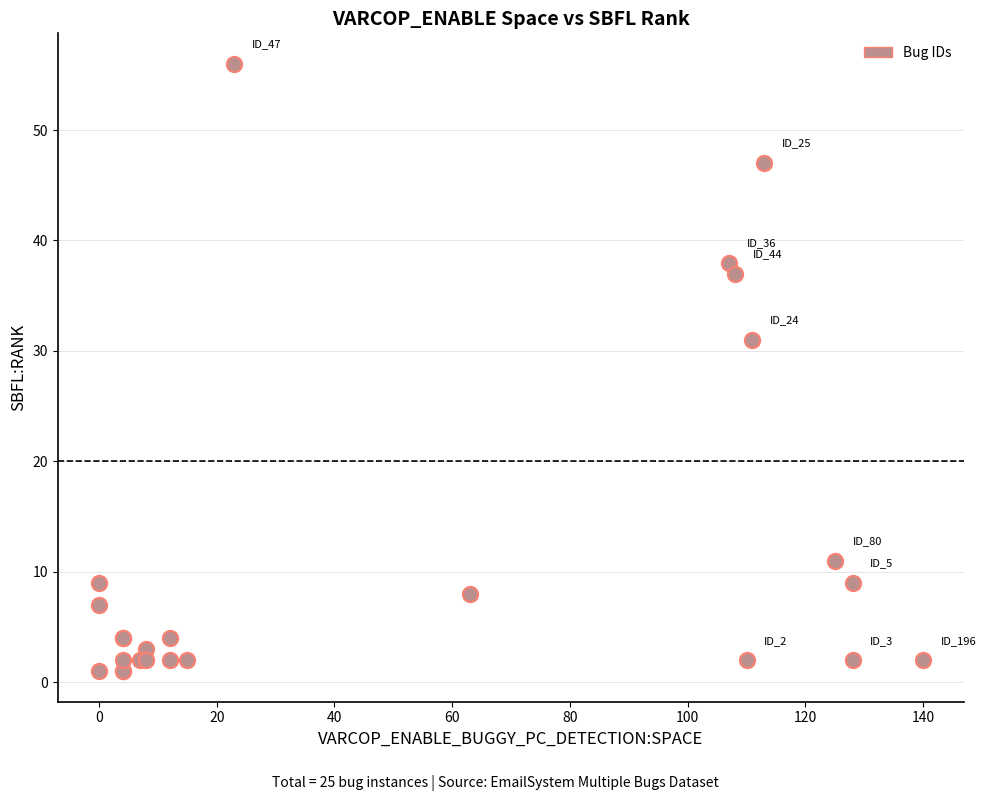

What Y value in the scatter plot is closest to 28?

31